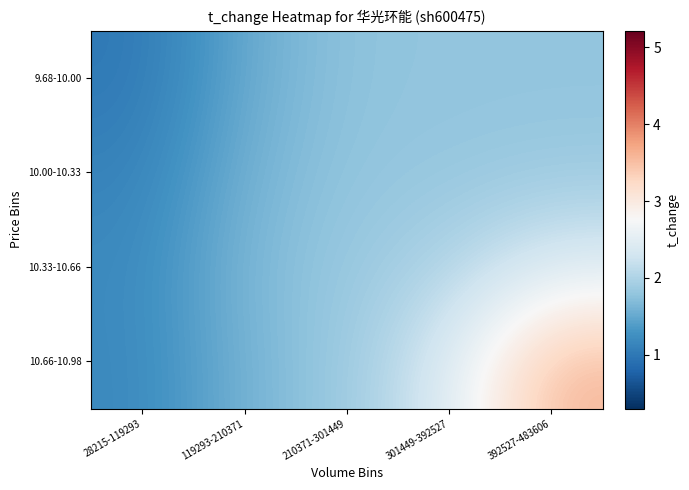

Count the number of categories in the chart.

5